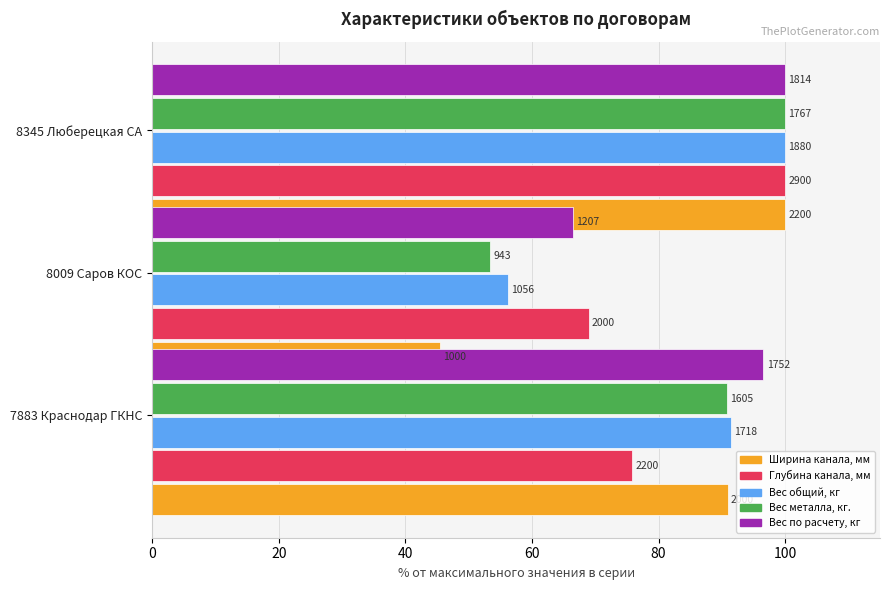

At how many categories does at least one series exceed 63?

3